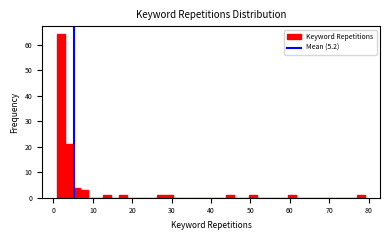

Around what value on the x-axis is the tallest bar? Give the approximate position of its centre, as read against the axis.

2